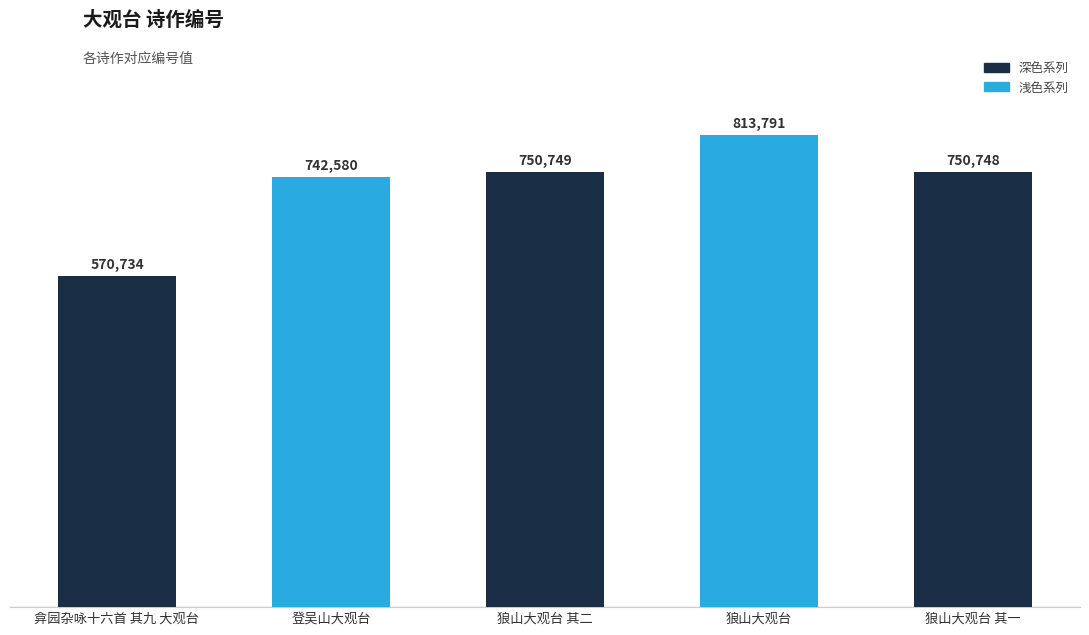

What is the smallest value displayed?

570734